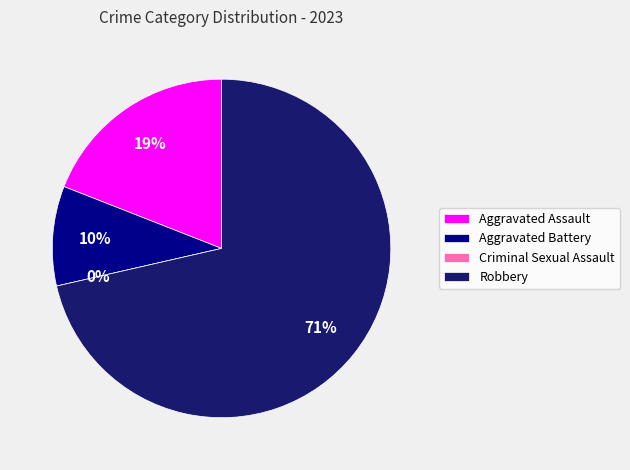

Count the number of slices in the pie.

4